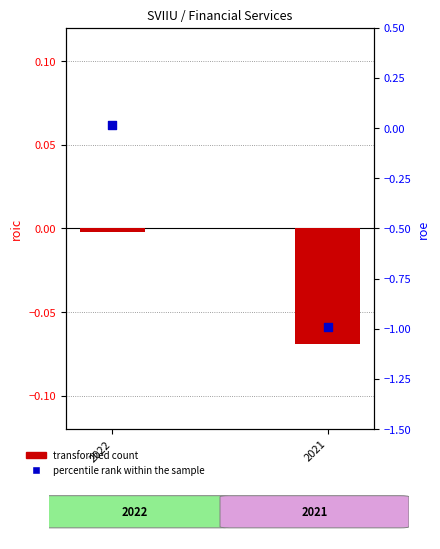

What are all the series names shown in the legend?

transformed count, percentile rank within the sample